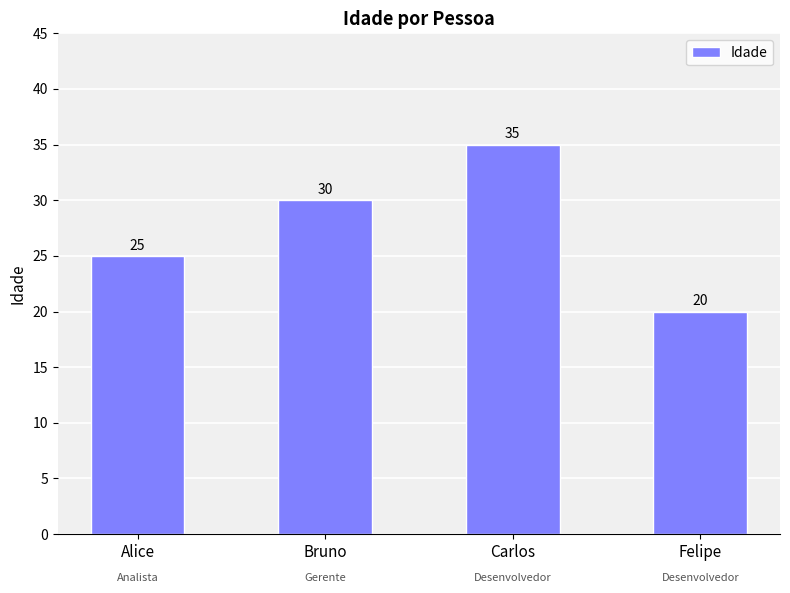

Reading left to right, transcribe all the data shown in this chart.

25	30	35	20